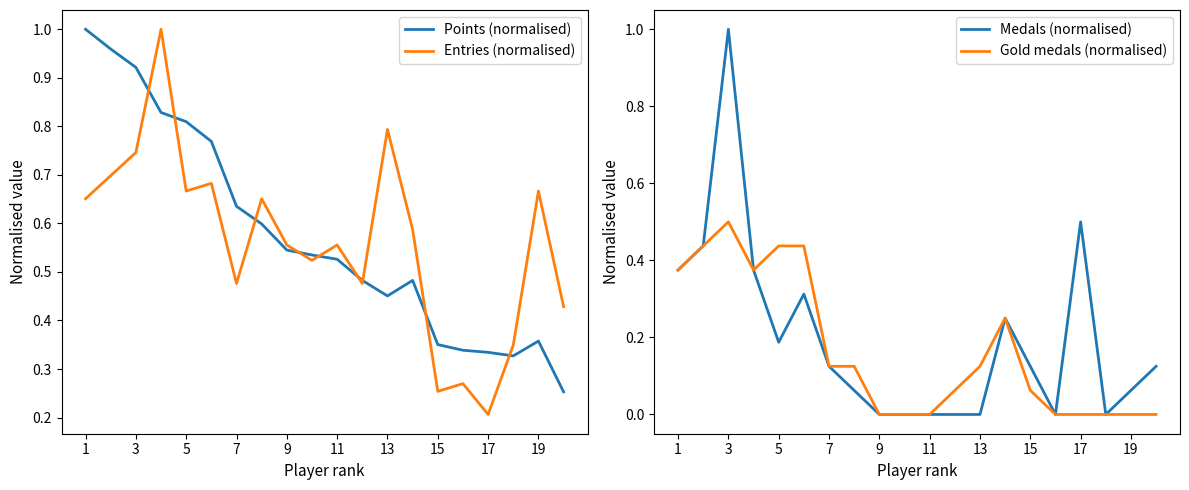

How many lines are shown in the chart?

4